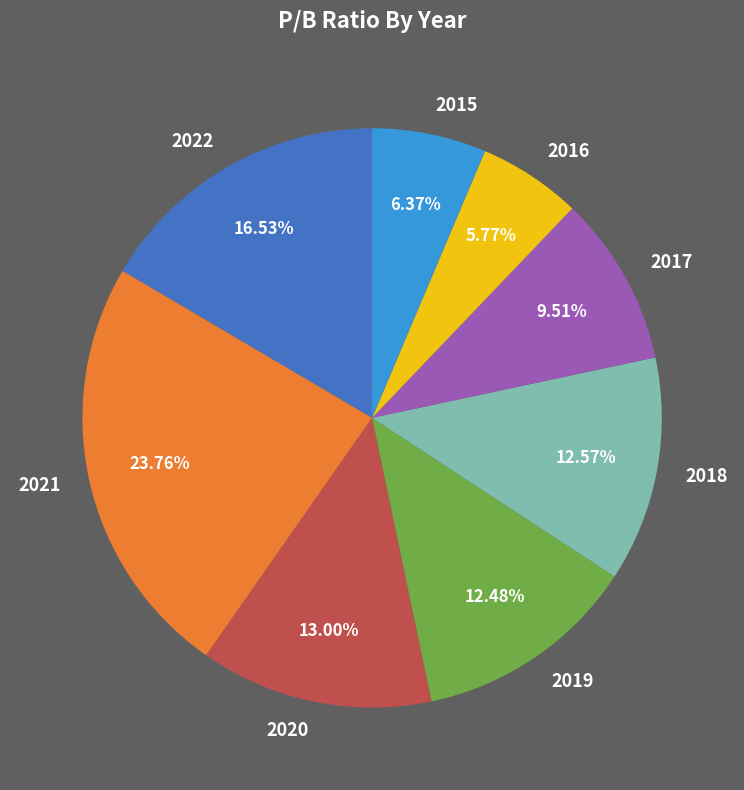

Which has a higher value, 2015 or 2019?

2019